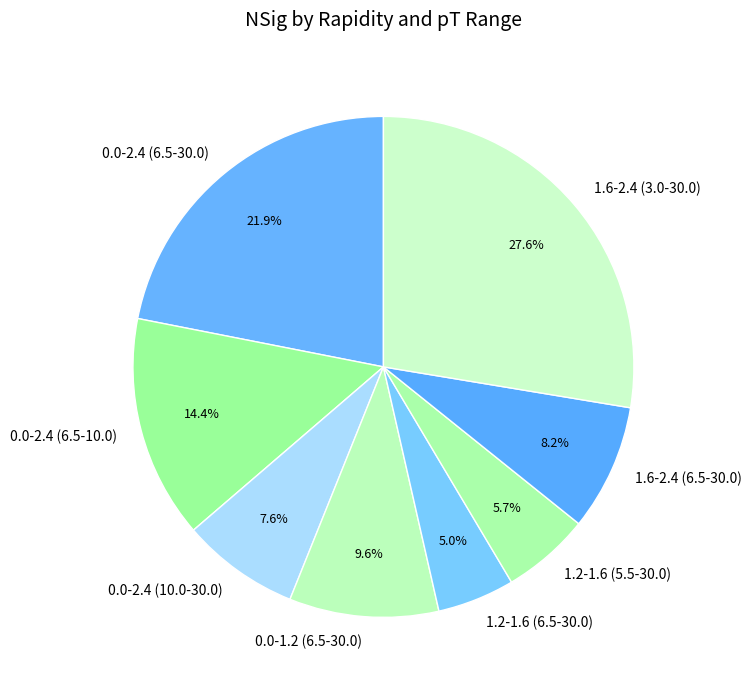

To the nearest percent, what percentage of the pie is 0.0-2.4 (6.5-10.0)?

14%